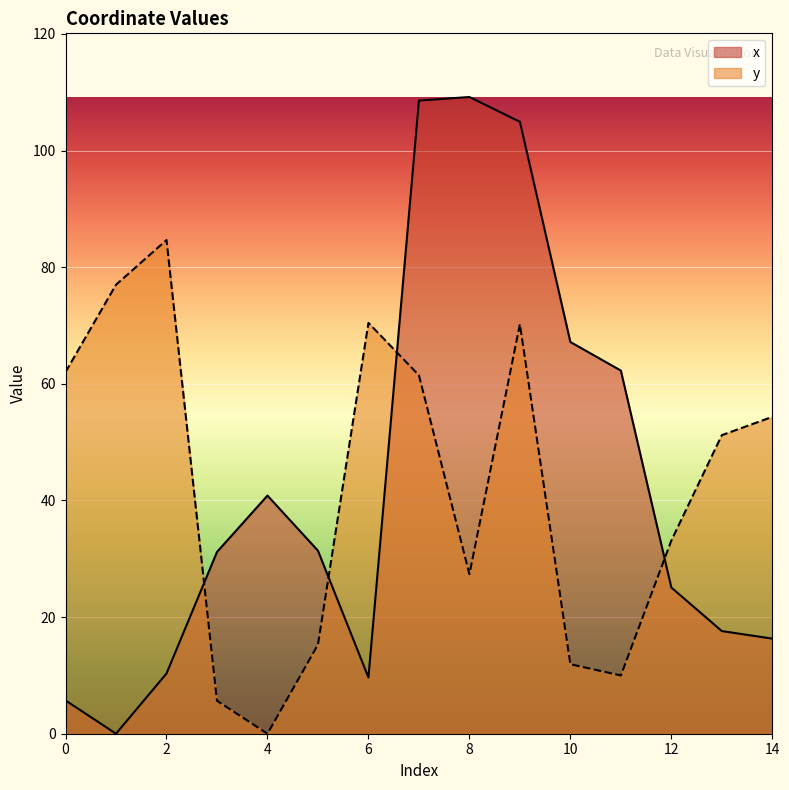

What is the difference between the maximum and minimum values in the y series?

84.7